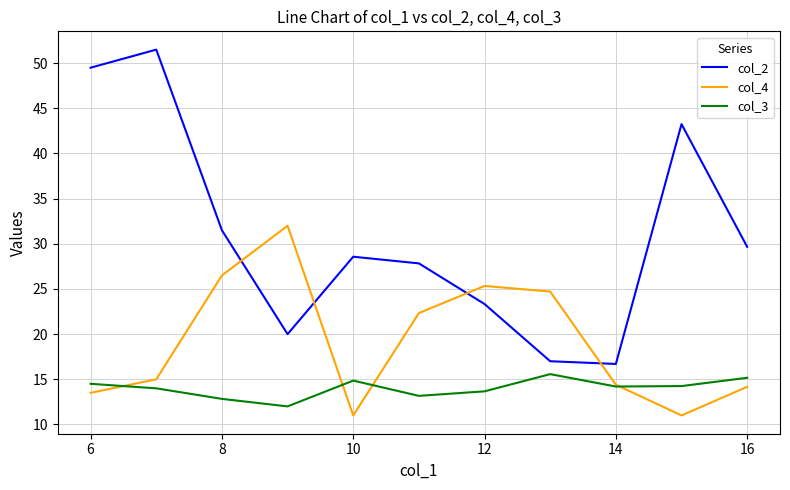

What is the maximum value shown in the chart?

51.5